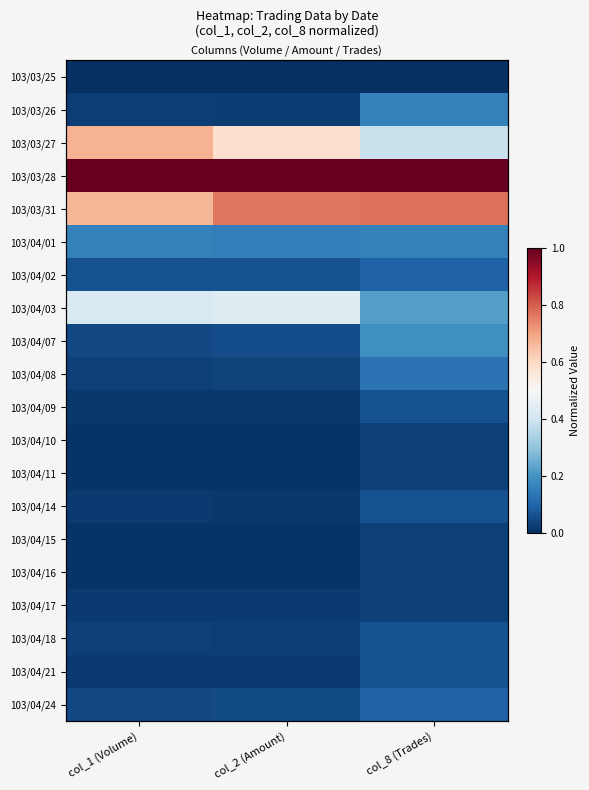

Rank the series at col_8 (Trades) from highest to lowest value.

103/03/28, 103/03/31, 103/03/27, 103/04/03, 103/04/07, 103/03/26, 103/04/01, 103/04/08, 103/04/02, 103/04/24, 103/04/09, 103/04/14, 103/04/18, 103/04/21, 103/04/10, 103/04/11, 103/04/15, 103/04/16, 103/04/17, 103/03/25